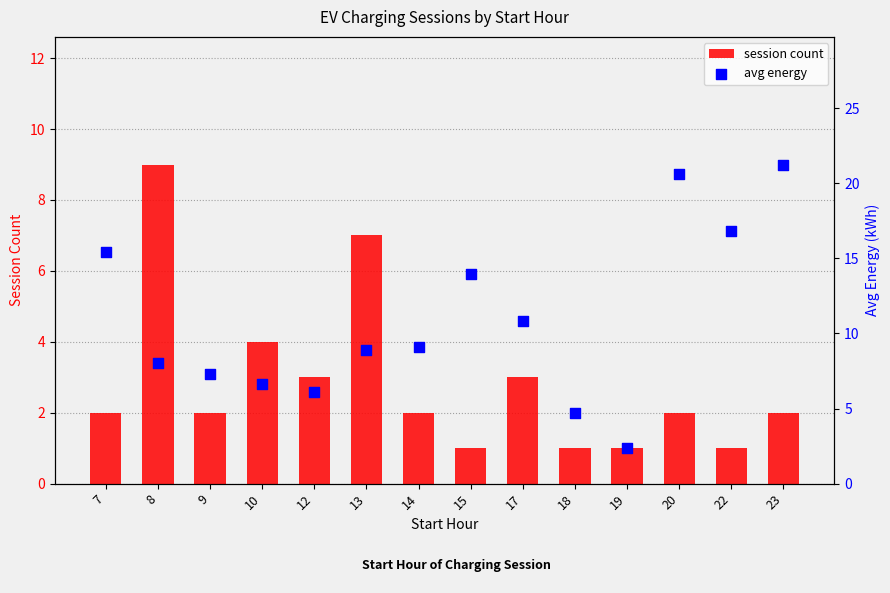

What are all the series names shown in the legend?

session count, avg energy